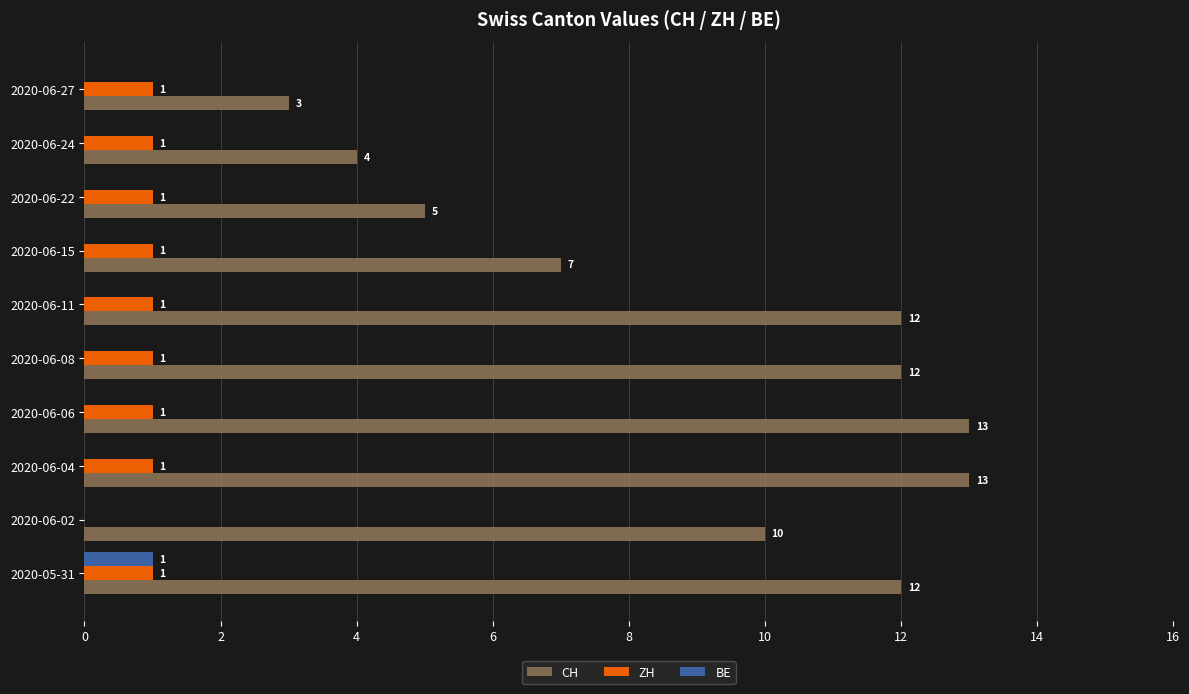

The value of BE at 2020-06-02 is 0. True or false?

True